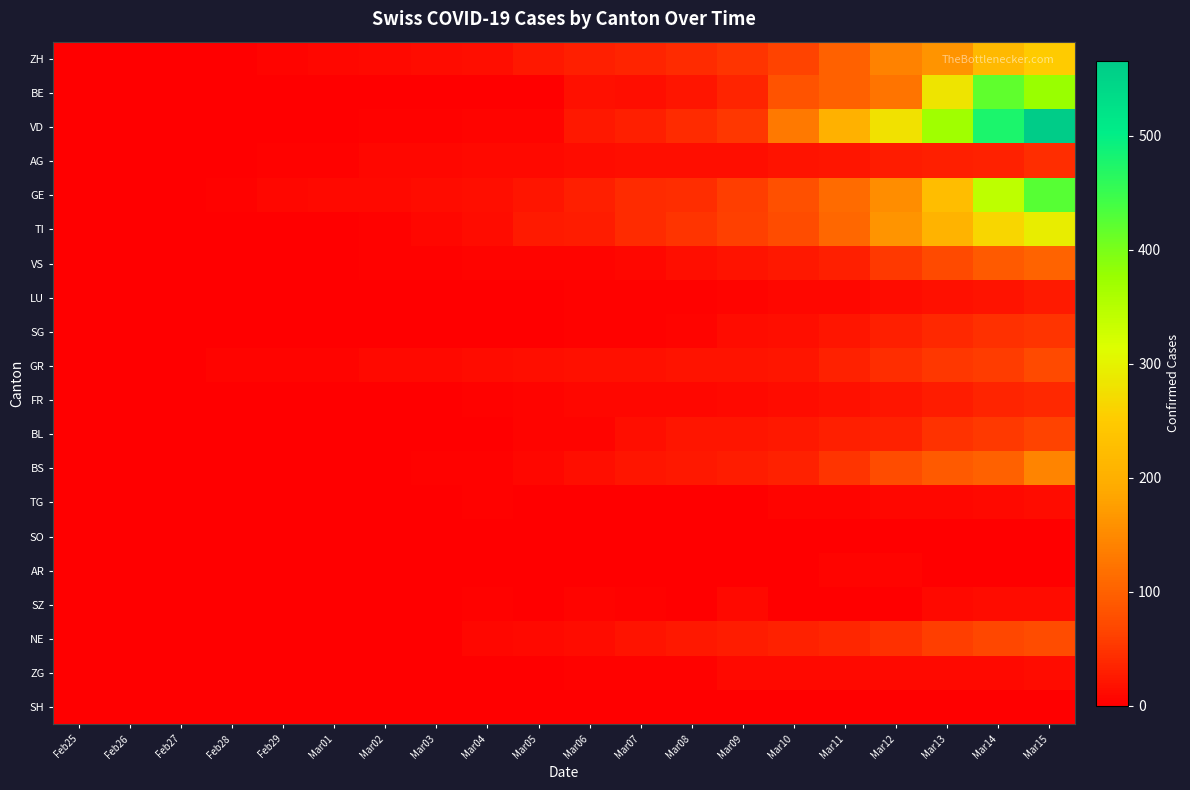

Reading left to right, extract all data points from this chart.

ZH: Feb25=0	Feb26=0	Feb27=0	Feb28=0	Feb29=6	Mar01=7	Mar02=10	Mar03=13	Mar04=15	Mar05=23	Mar06=29	Mar07=34	Mar08=40	Mar09=49	Mar10=62	Mar11=101	Mar12=140	Mar13=163	Mar14=218	Mar15=250
BE: Feb25=0	Feb26=0	Feb27=0	Feb28=0	Feb29=0	Mar01=0	Mar02=0	Mar03=0	Mar04=0	Mar05=0	Mar06=17	Mar07=14	Mar08=20	Mar09=34	Mar10=84	Mar11=101	Mar12=123	Mar13=282	Mar14=418	Mar15=377
VD: Feb25=0	Feb26=0	Feb27=0	Feb28=1	Feb29=1	Mar01=2	Mar02=4	Mar03=4	Mar04=5	Mar05=6	Mar06=23	Mar07=30	Mar08=40	Mar09=51	Mar10=130	Mar11=203	Mar12=277	Mar13=370	Mar14=477	Mar15=566
AG: Feb25=0	Feb26=1	Feb27=1	Feb28=1	Feb29=3	Mar01=4	Mar02=7	Mar03=7	Mar04=10	Mar05=11	Mar06=12	Mar07=14	Mar08=14	Mar09=15	Mar10=18	Mar11=20	Mar12=27	Mar13=30	Mar14=33	Mar15=43
GE: Feb25=0	Feb26=1	Feb27=1	Feb28=4	Feb29=8	Mar01=9	Mar02=10	Mar03=13	Mar04=15	Mar05=20	Mar06=29	Mar07=42	Mar08=44	Mar09=59	Mar10=79	Mar11=112	Mar12=153	Mar13=224	Mar14=343	Mar15=425
TI: Feb25=0	Feb26=1	Feb27=1	Feb28=1	Feb29=2	Mar01=2	Mar02=4	Mar03=8	Mar04=13	Mar05=25	Mar06=28	Mar07=41	Mar08=49	Mar09=61	Mar10=75	Mar11=108	Mar12=163	Mar13=206	Mar14=265	Mar15=293
VS: Feb25=0	Feb26=0	Feb27=0	Feb28=1	Feb29=1	Mar01=2	Mar02=4	Mar03=4	Mar04=5	Mar05=6	Mar06=6	Mar07=7	Mar08=14	Mar09=18	Mar10=23	Mar11=30	Mar12=55	Mar13=71	Mar14=92	Mar15=103
LU: Feb25=0	Feb26=0	Feb27=0	Feb28=0	Feb29=0	Mar01=0	Mar02=0	Mar03=0	Mar04=1	Mar05=2	Mar06=3	Mar07=4	Mar08=4	Mar09=6	Mar10=7	Mar11=8	Mar12=12	Mar13=17	Mar14=19	Mar15=25
SG: Feb25=0	Feb26=0	Feb27=0	Feb28=0	Feb29=0	Mar01=0	Mar02=1	Mar03=1	Mar04=1	Mar05=1	Mar06=4	Mar07=4	Mar08=5	Mar09=13	Mar10=14	Mar11=22	Mar12=30	Mar13=39	Mar14=46	Mar15=49
GR: Feb25=0	Feb26=2	Feb27=2	Feb28=6	Feb29=6	Mar01=6	Mar02=9	Mar03=9	Mar04=12	Mar05=14	Mar06=16	Mar07=17	Mar08=18	Mar09=18	Mar10=22	Mar11=31	Mar12=43	Mar13=53	Mar14=56	Mar15=71
FR: Feb25=0	Feb26=0	Feb27=0	Feb28=0	Feb29=0	Mar01=1	Mar02=2	Mar03=2	Mar04=4	Mar05=6	Mar06=7	Mar07=7	Mar08=7	Mar09=9	Mar10=12	Mar11=16	Mar12=22	Mar13=28	Mar14=35	Mar15=39
BL: Feb25=0	Feb26=0	Feb27=0	Feb28=1	Feb29=2	Mar01=2	Mar02=2	Mar03=2	Mar04=2	Mar05=6	Mar06=6	Mar07=15	Mar08=20	Mar09=21	Mar10=24	Mar11=30	Mar12=31	Mar13=48	Mar14=54	Mar15=62
BS: Feb25=0	Feb26=0	Feb27=0	Feb28=1	Feb29=1	Mar01=1	Mar02=1	Mar03=3	Mar04=3	Mar05=8	Mar06=15	Mar07=21	Mar08=24	Mar09=28	Mar10=33	Mar11=49	Mar12=73	Mar13=92	Mar14=100	Mar15=143
TG: Feb25=0	Feb26=0	Feb27=0	Feb28=0	Feb29=0	Mar01=0	Mar02=0	Mar03=1	Mar04=3	Mar05=1	Mar06=1	Mar07=1	Mar08=1	Mar09=2	Mar10=5	Mar11=5	Mar12=7	Mar13=8	Mar14=11	Mar15=13
SO: Feb25=0	Feb26=0	Feb27=0	Feb28=0	Feb29=0	Mar01=0	Mar02=0	Mar03=0	Mar04=0	Mar05=0	Mar06=1	Mar07=0	Mar08=0	Mar09=0	Mar10=0	Mar11=0	Mar12=0	Mar13=1	Mar14=0	Mar15=0
AR: Feb25=0	Feb26=0	Feb27=0	Feb28=0	Feb29=0	Mar01=0	Mar02=0	Mar03=0	Mar04=0	Mar05=1	Mar06=1	Mar07=1	Mar08=1	Mar09=2	Mar10=0	Mar11=5	Mar12=5	Mar13=0	Mar14=0	Mar15=0
SZ: Feb25=0	Feb26=0	Feb27=0	Feb28=0	Feb29=0	Mar01=0	Mar02=0	Mar03=1	Mar04=3	Mar05=0	Mar06=6	Mar07=3	Mar08=0	Mar09=10	Mar10=0	Mar11=0	Mar12=0	Mar13=9	Mar14=13	Mar15=13
NE: Feb25=0	Feb26=0	Feb27=0	Feb28=0	Feb29=0	Mar01=1	Mar02=1	Mar03=1	Mar04=8	Mar05=9	Mar06=13	Mar07=18	Mar08=24	Mar09=27	Mar10=31	Mar11=37	Mar12=46	Mar13=59	Mar14=68	Mar15=74
ZG: Feb25=0	Feb26=0	Feb27=0	Feb28=0	Feb29=0	Mar01=0	Mar02=0	Mar03=1	Mar04=1	Mar05=2	Mar06=3	Mar07=3	Mar08=3	Mar09=10	Mar10=10	Mar11=11	Mar12=11	Mar13=11	Mar14=11	Mar15=13
SH: Feb25=0	Feb26=0	Feb27=0	Feb28=0	Feb29=0	Mar01=0	Mar02=1	Mar03=1	Mar04=1	Mar05=0	Mar06=0	Mar07=0	Mar08=0	Mar09=0	Mar10=0	Mar11=1	Mar12=1	Mar13=1	Mar14=1	Mar15=2